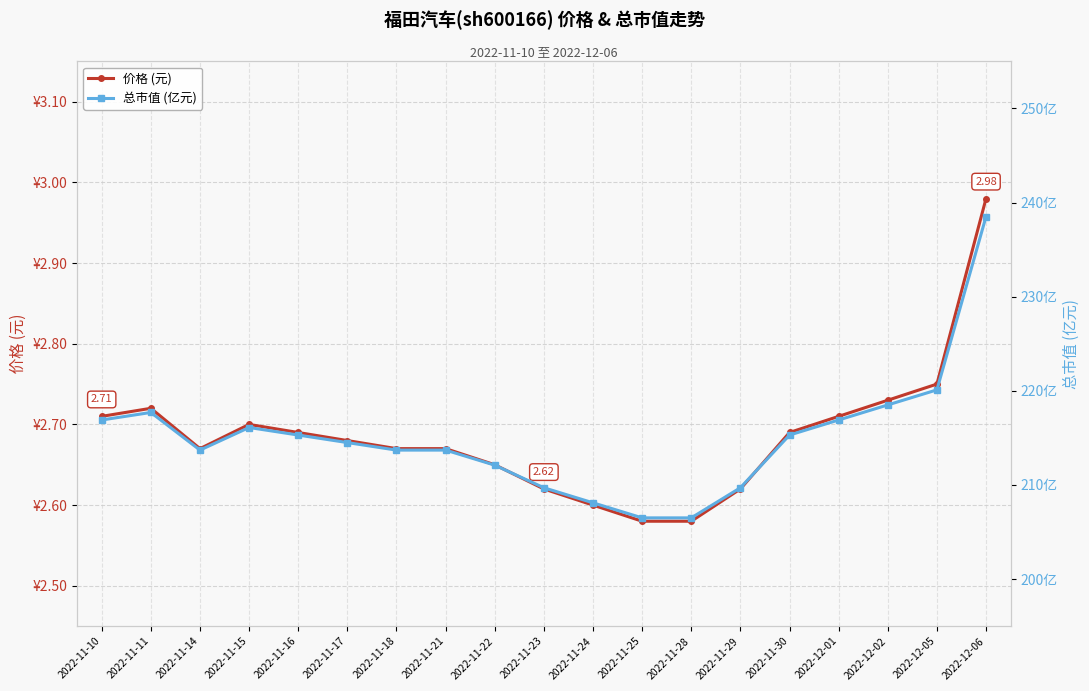

Which series changed the most between 2022-11-10 and 2022-11-22?

总市值 (亿元)